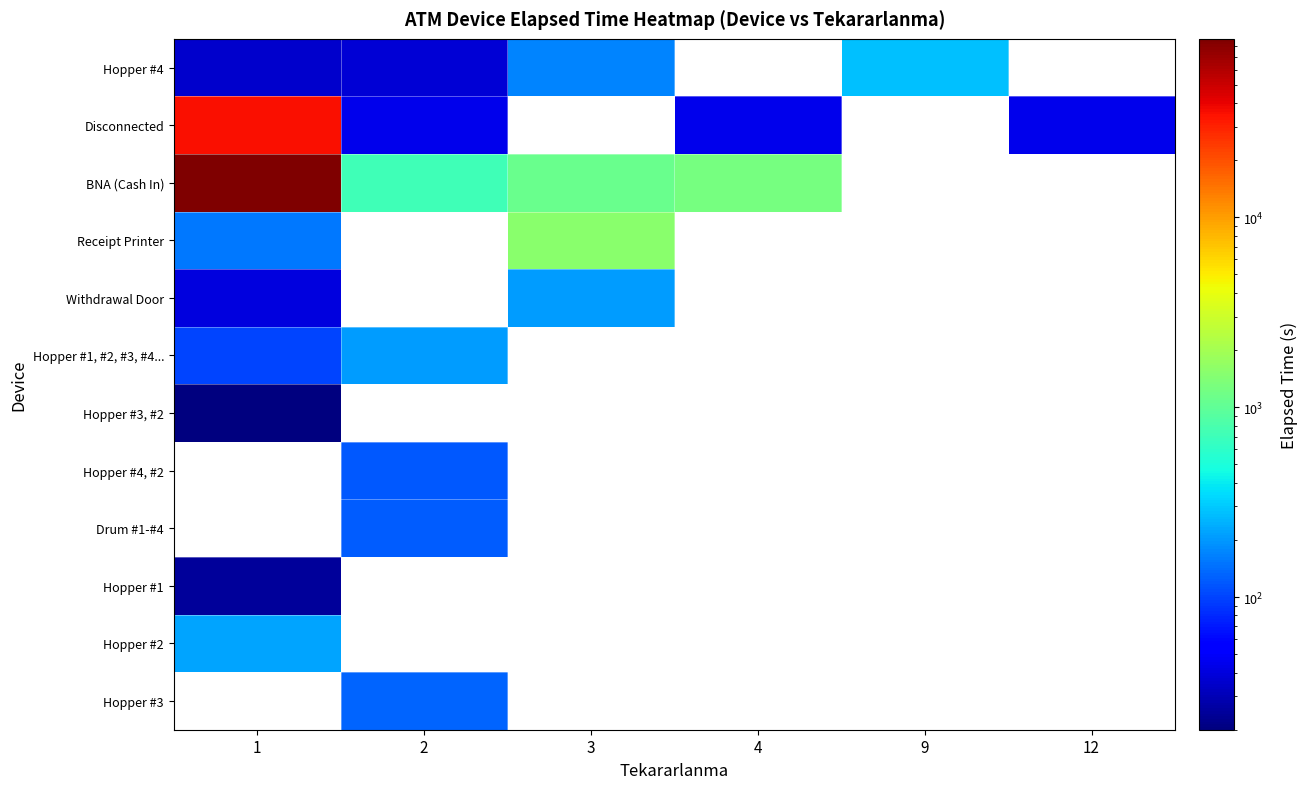

How many data points does each series have?

6